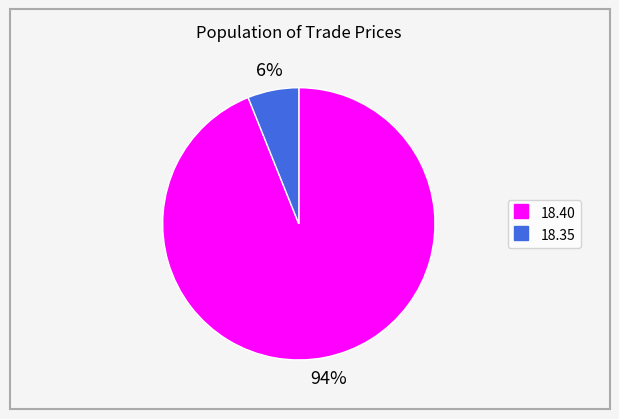

To the nearest percent, what is the difference between the largest and smallest slice percentages?

88%